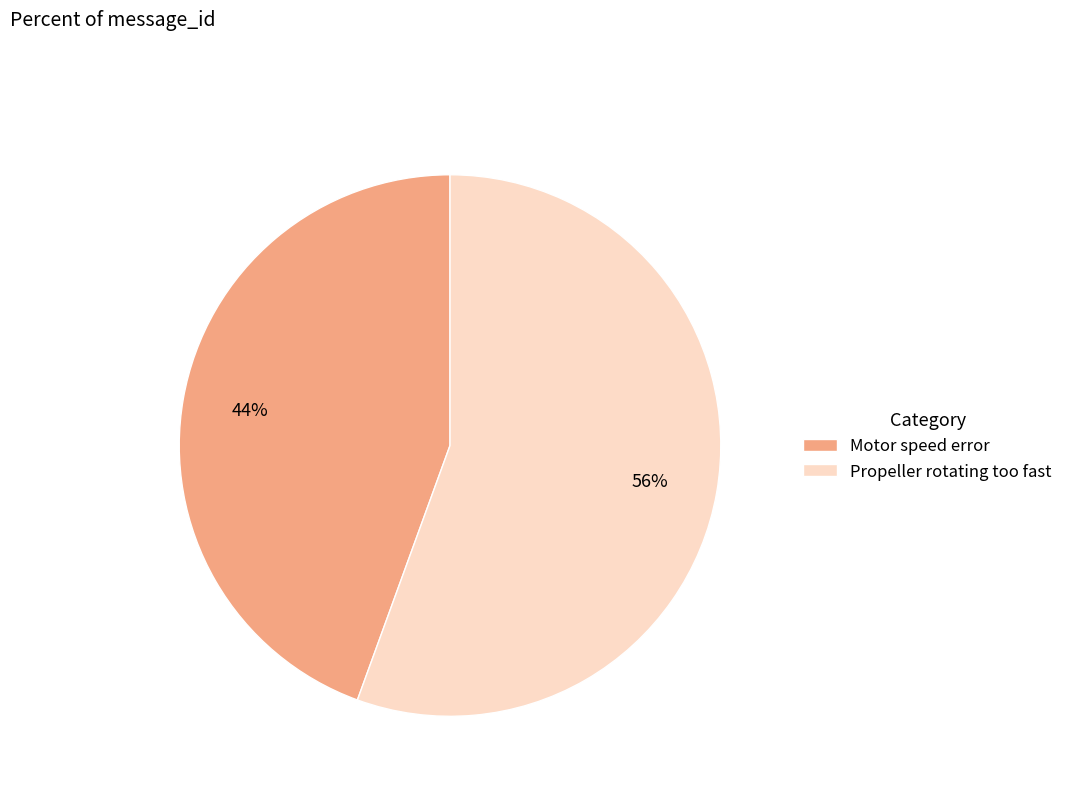

Do Propeller rotating too fast and Motor speed error together represent more than half of the pie?

Yes